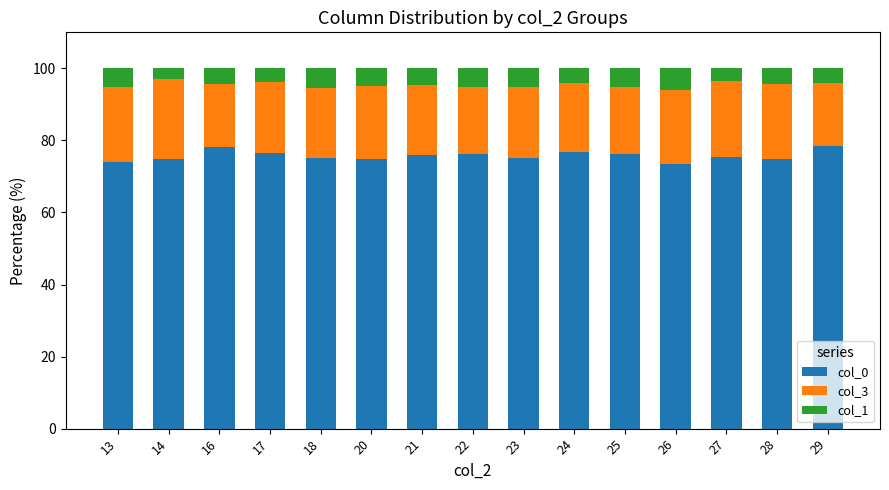

How many categories are shown in the chart?

15